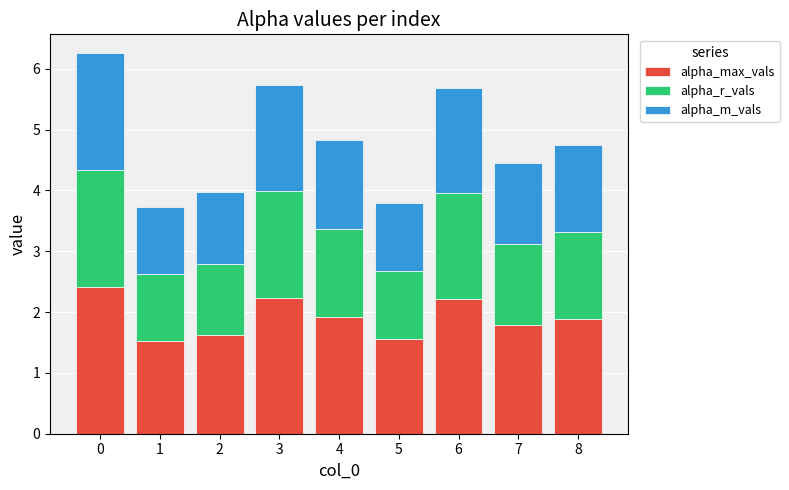

What is the maximum value for alpha_max_vals?

2.4